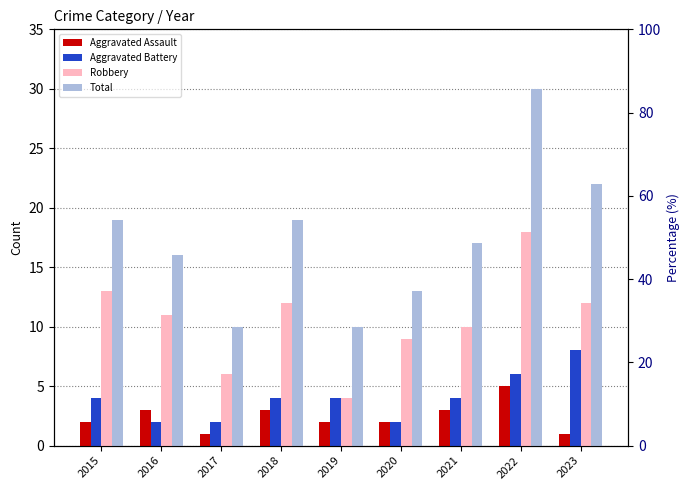

At which label is Aggravated Assault closest to 3?

2016